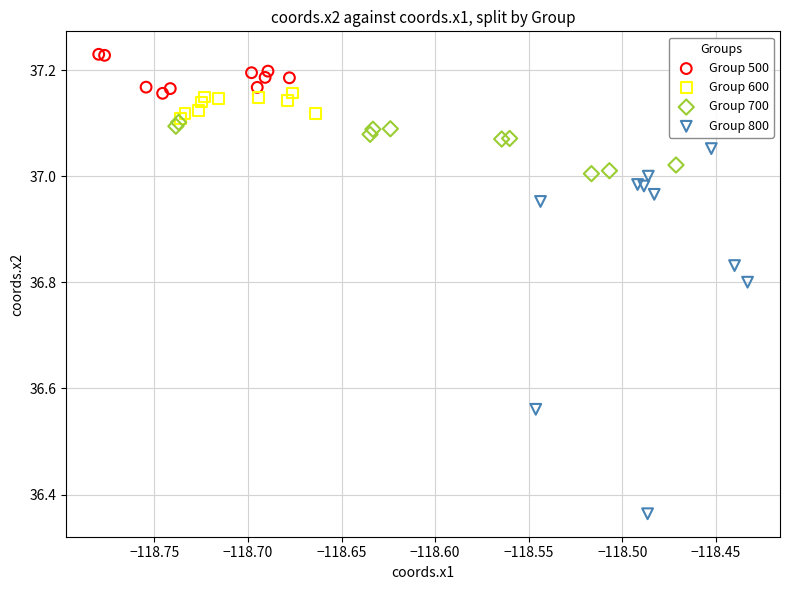

Which series reaches the minimum Y coordinate?

Group 800